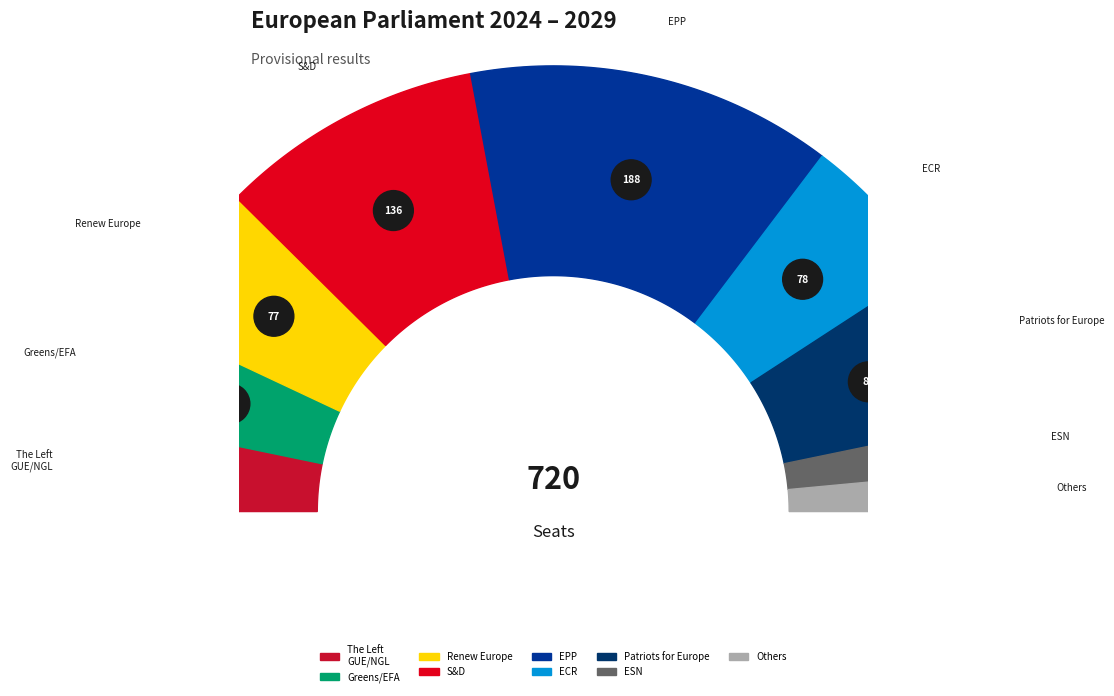

How many segments does this pie chart have?

9